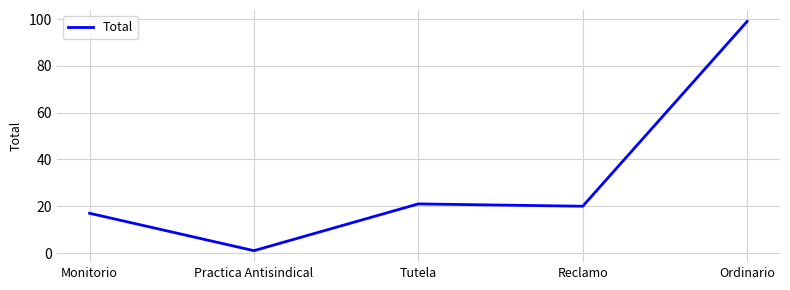

What is the change in value from Tutela to Ordinario?

+78